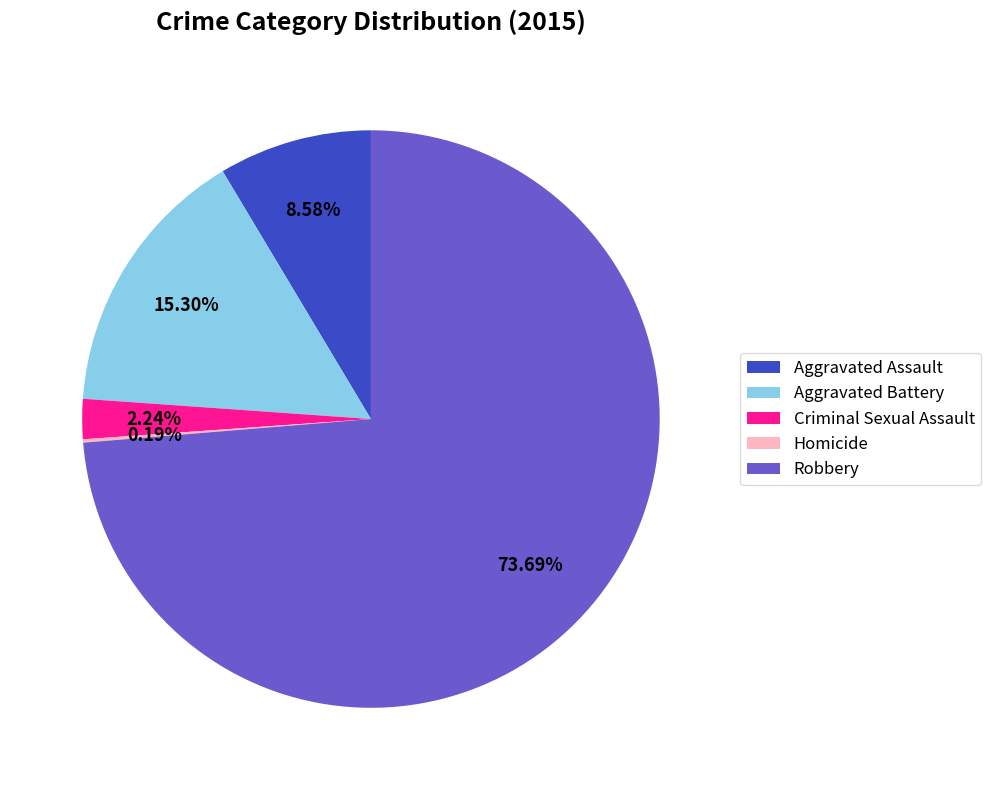

Which category has the biggest portion of the pie?

Robbery